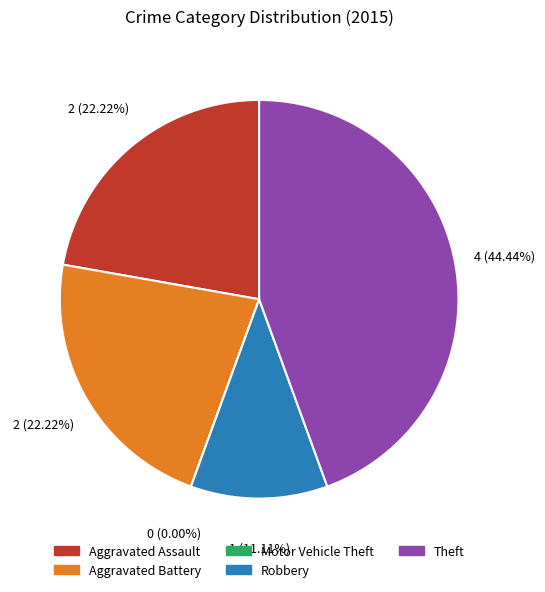

What percentage is the Robbery slice, to the nearest percent?

11%